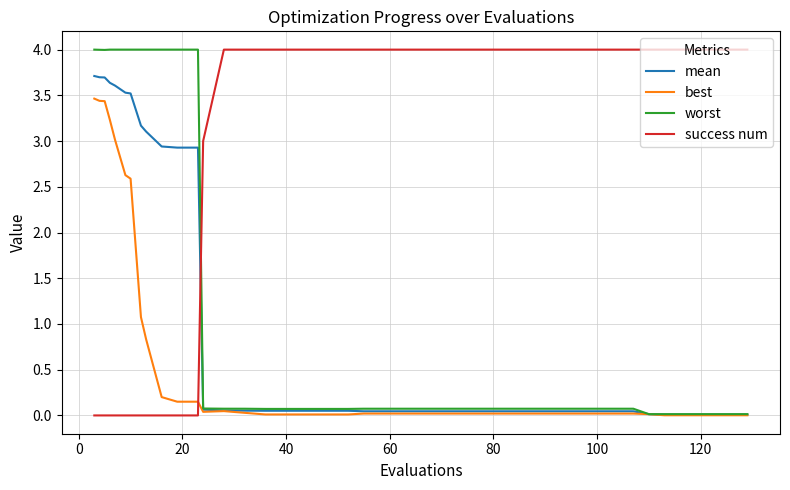

How many times do best and success num cross each other?

1